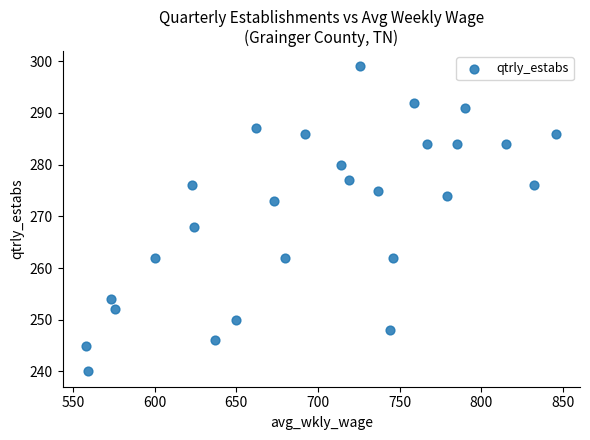

What is the range of Y values (max minus min)?

59